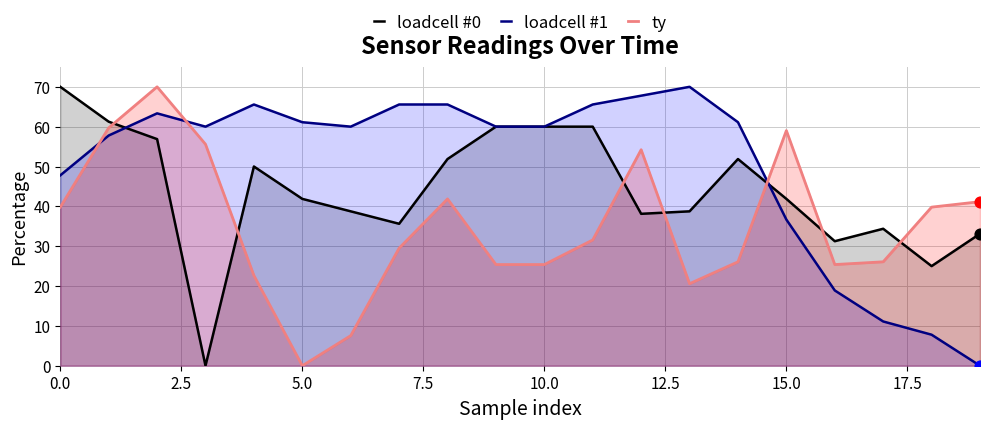

Which series contains the lowest Y value?

loadcell #0